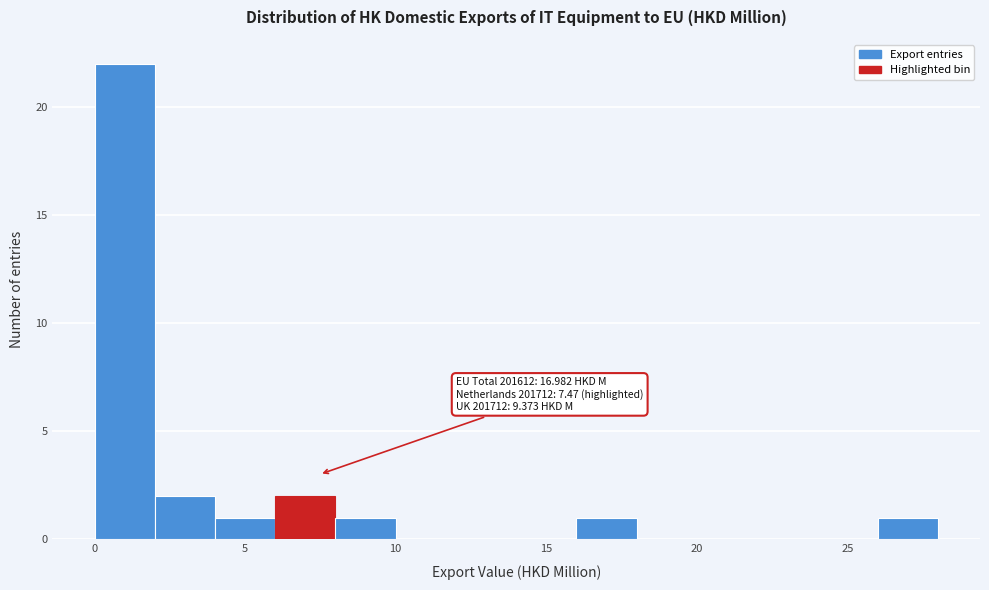

Over which range of the x-axis is the bar tallest?

0 to 2